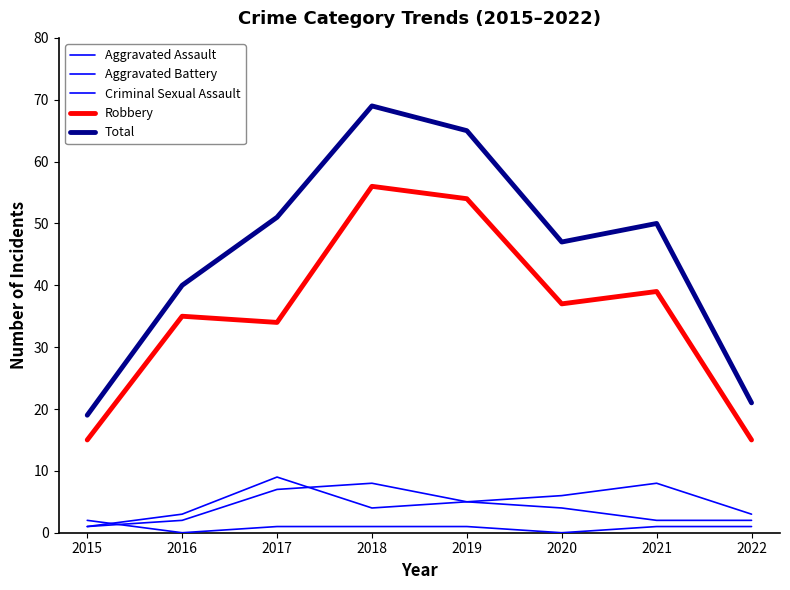

Rank the series by their maximum value, from lowest to highest.

Criminal Sexual Assault, Aggravated Assault, Aggravated Battery, Robbery, Total